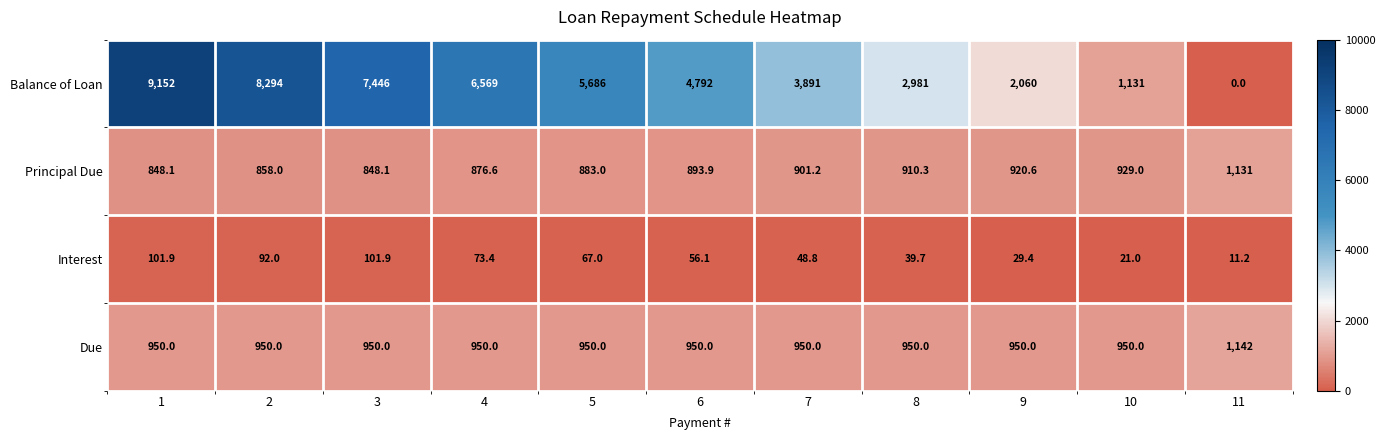

What is the spread (max minus min) of values at 6?

4735.9